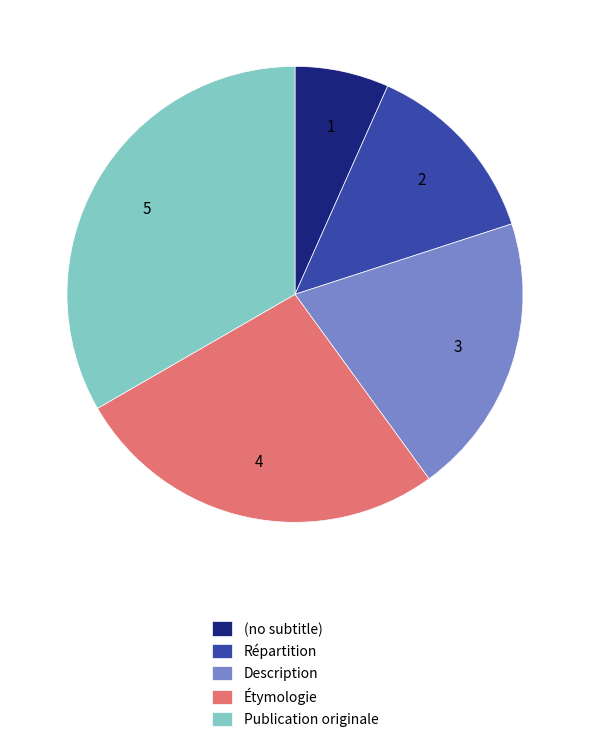

Does Étymologie account for over 50% of the chart?

No